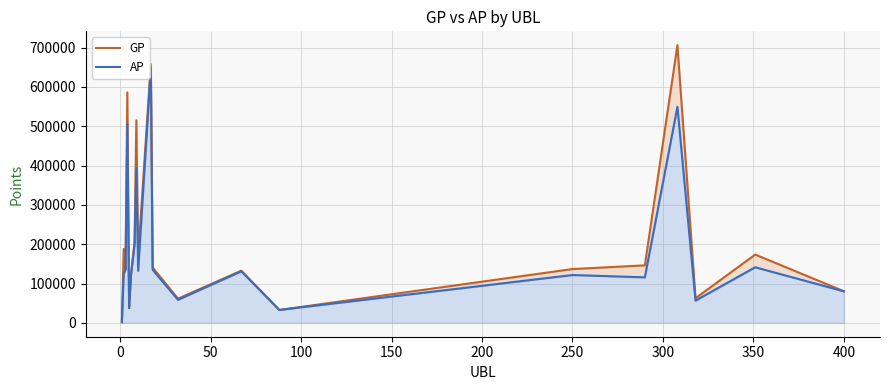

What is the total value across all series at 300?

908010